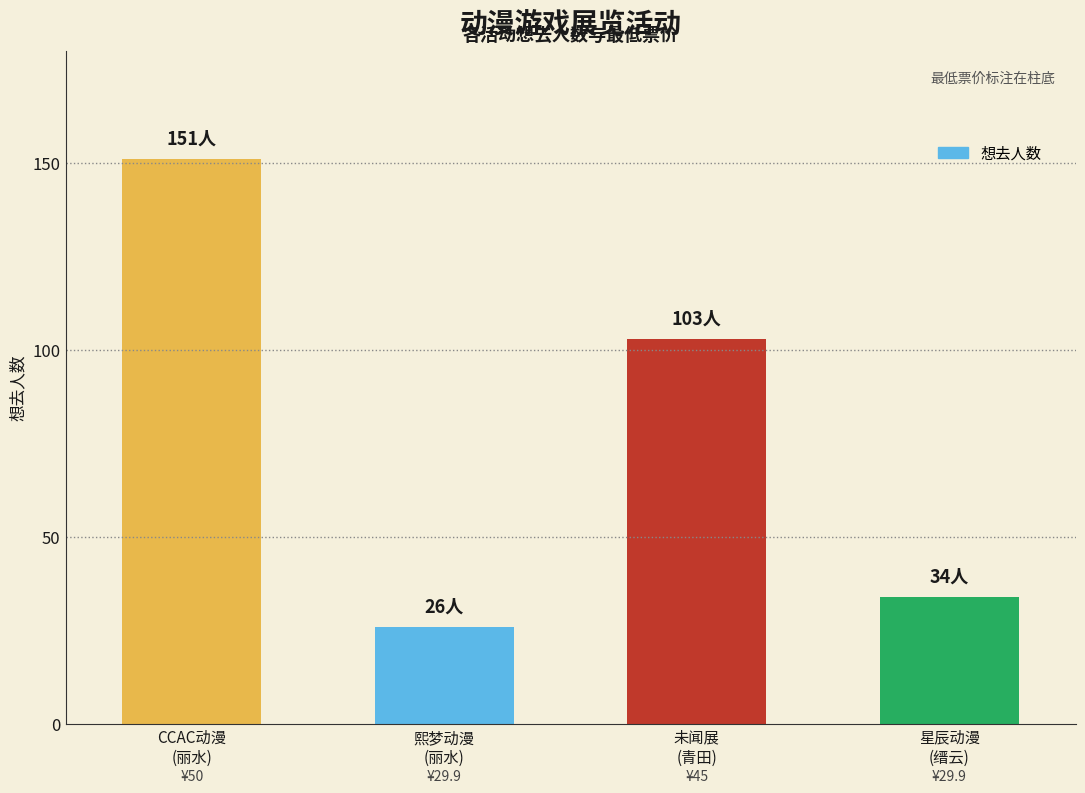

What is the maximum value shown in the chart?

151